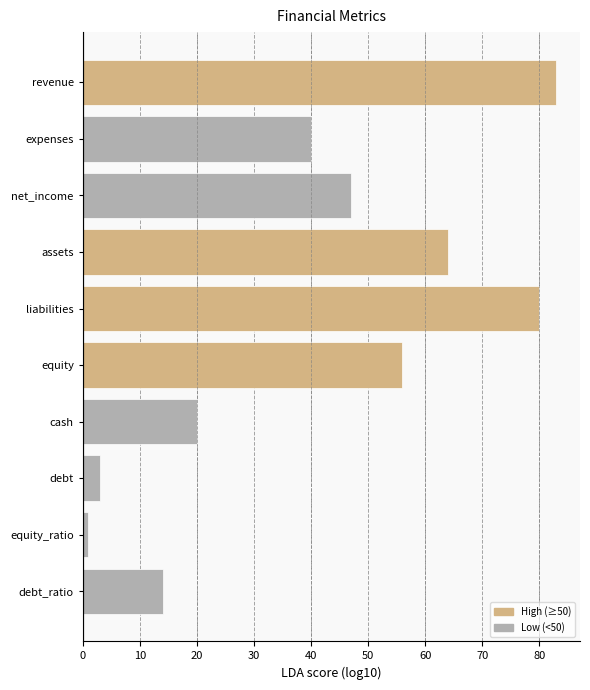

What is the sum of all values?

408